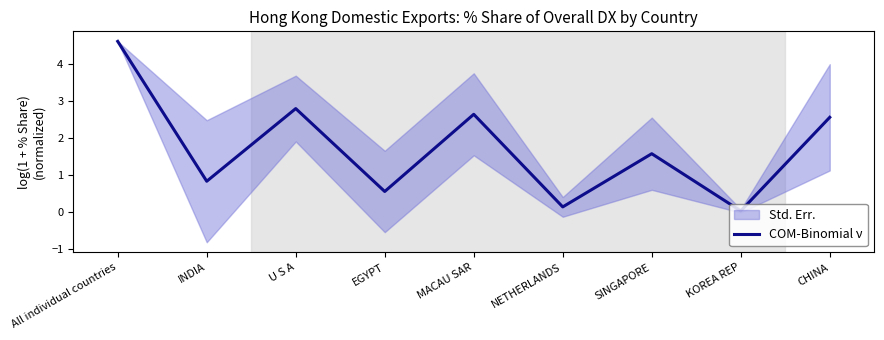

Which label corresponds to the largest value in the chart?

All individual countries